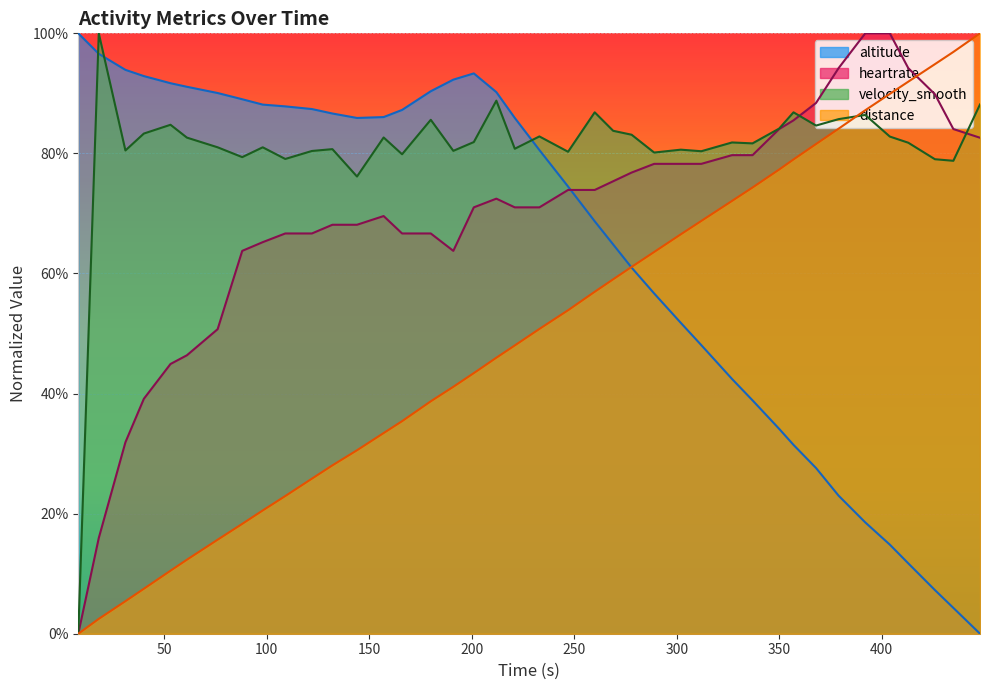

How many values in the altitude series exceed 0?

39